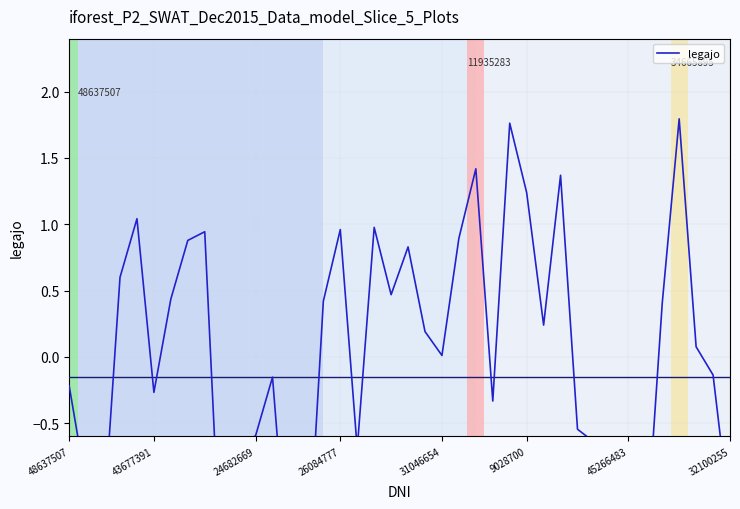

What is the value of the 28th point from the left?

1.2